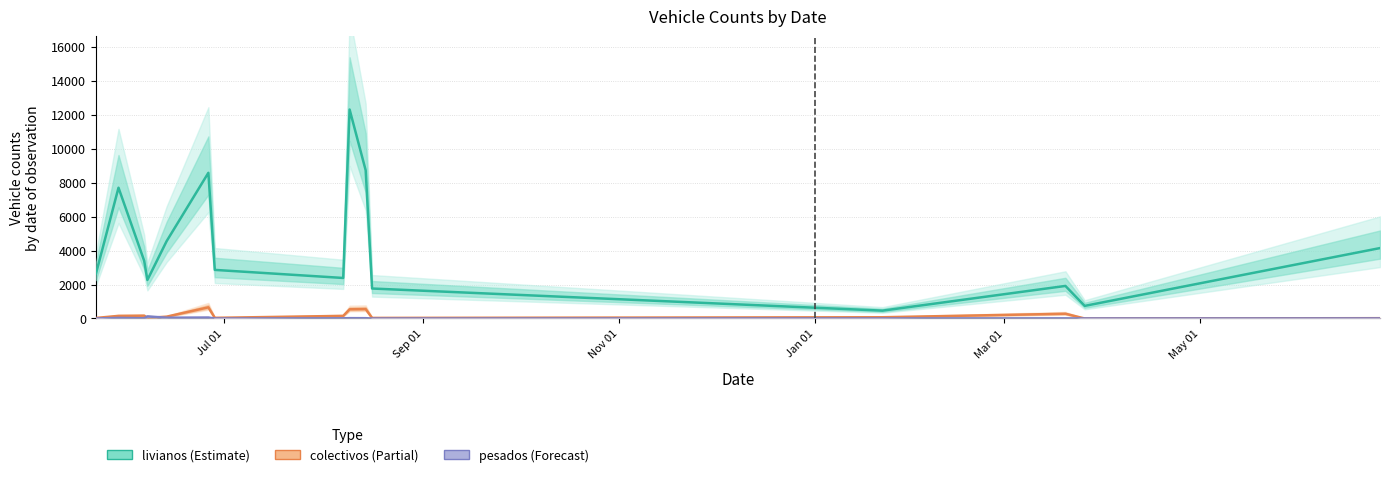

What is the maximum value shown in the chart?

12298